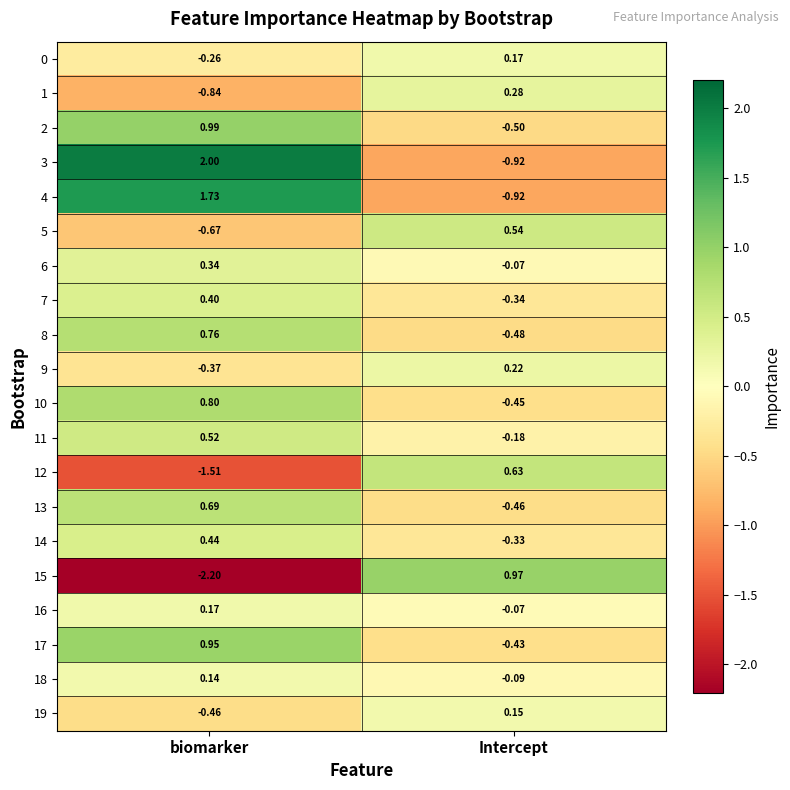

Where does the 18 series first go above 0?

biomarker